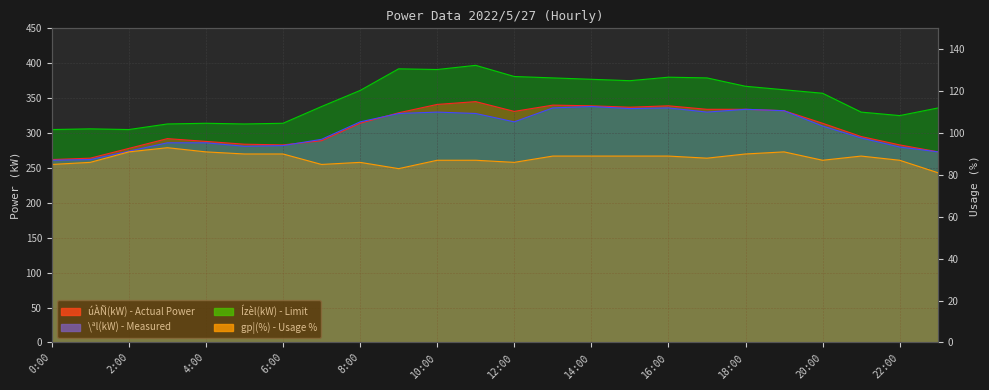

True or false: the data shows 57 at 4:00.

False